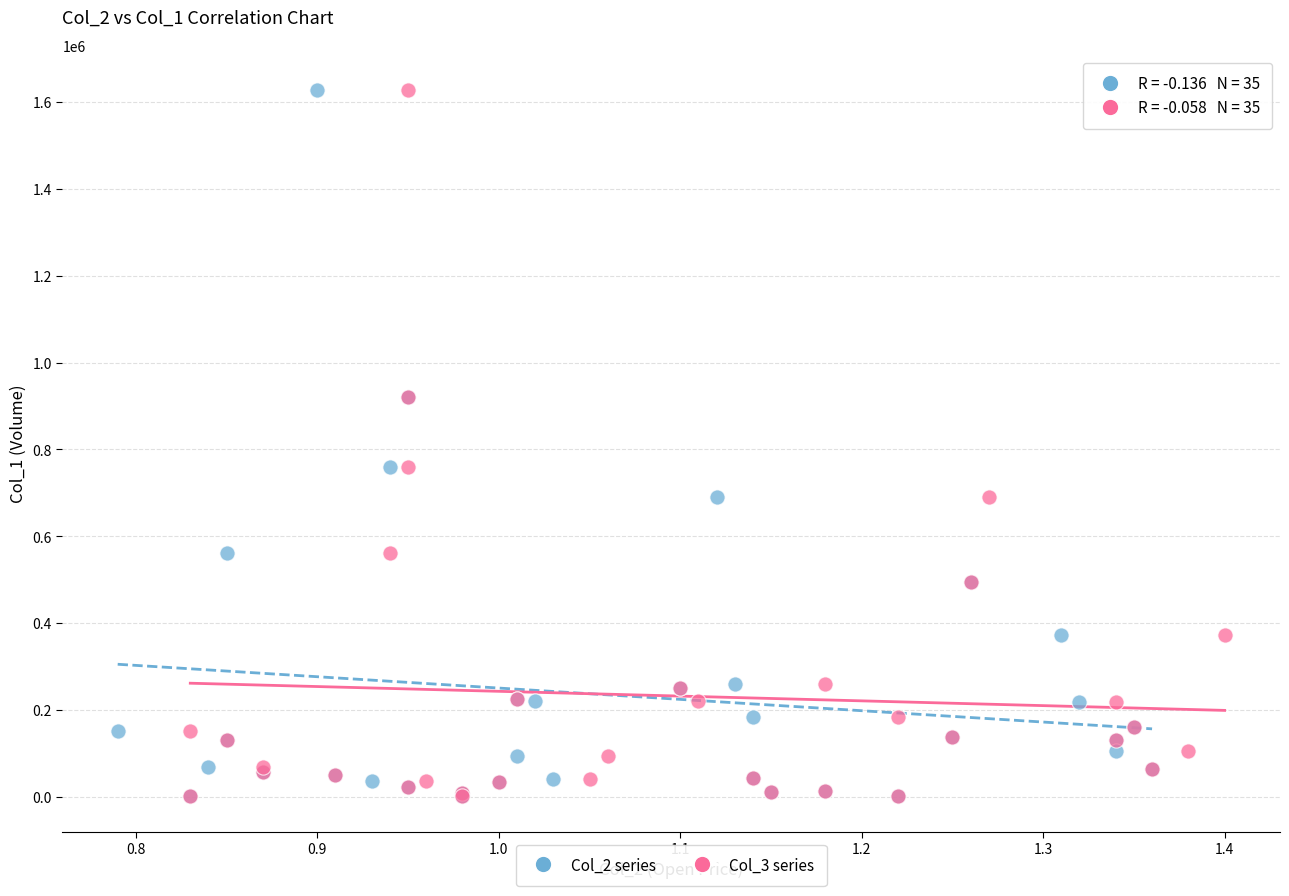

What are all the series names shown in the legend?

Col_2 series, Col_3 series